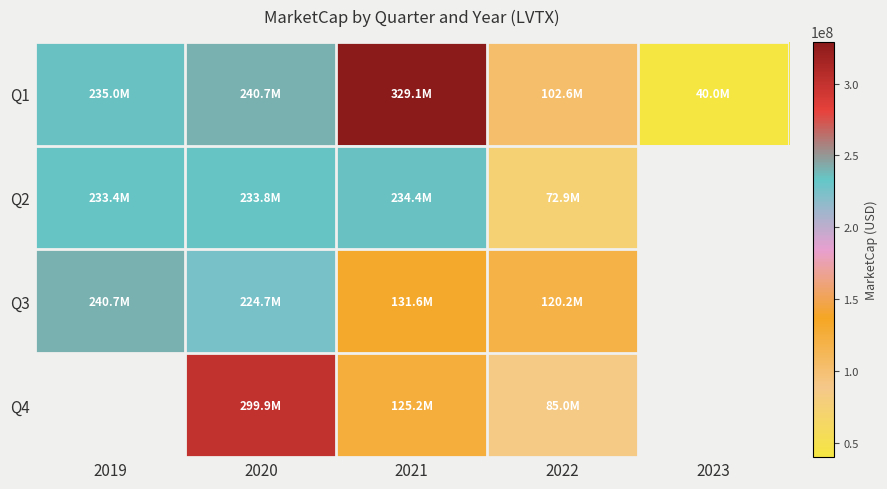

How many positive values does the Q4 series have?

3